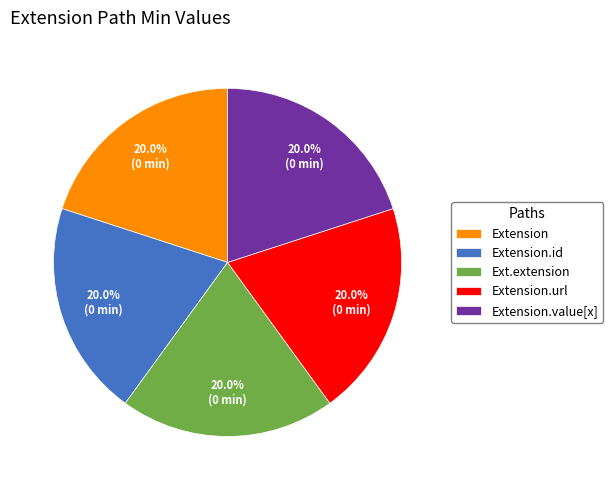

What percentage is the Extension.url slice, to the nearest percent?

20%